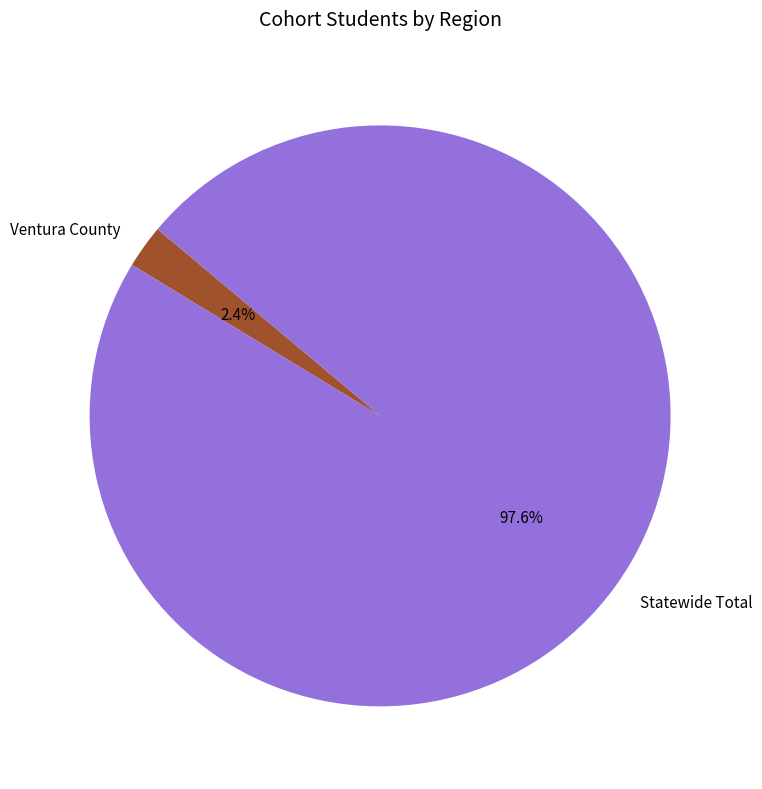

What is the smallest slice in the pie chart?

Ventura County